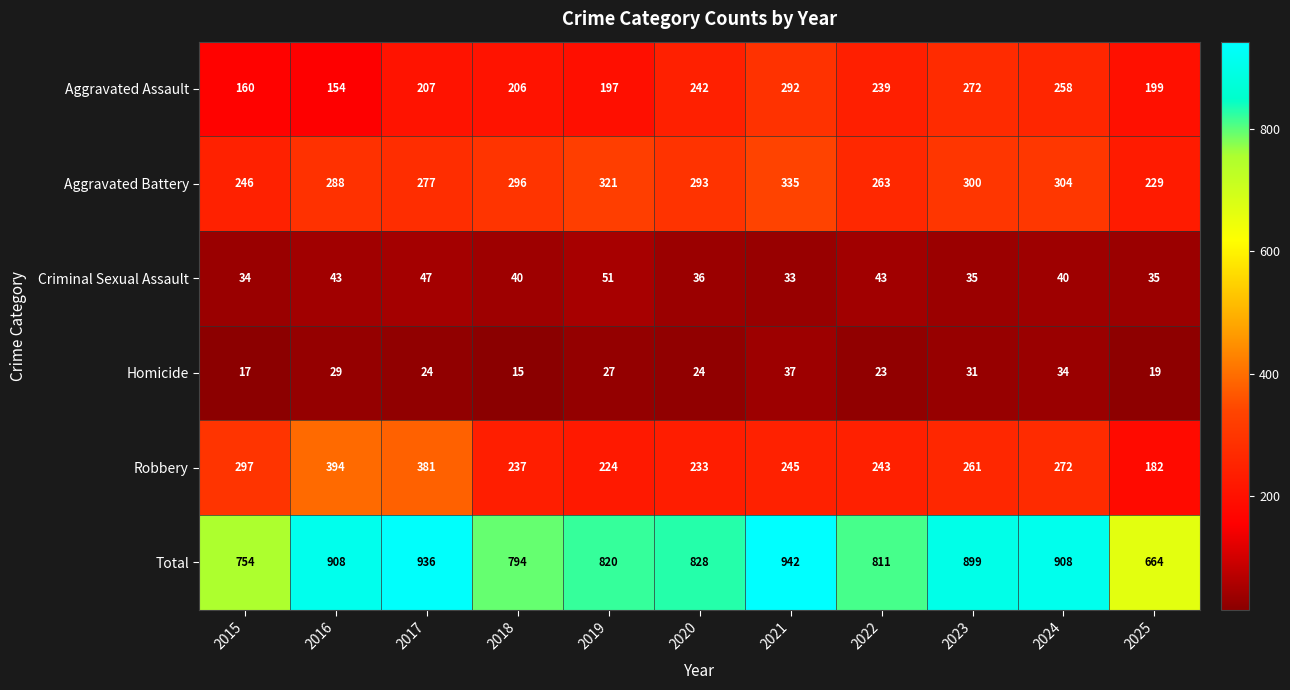

At how many categories does at least one series exceed 643?

11